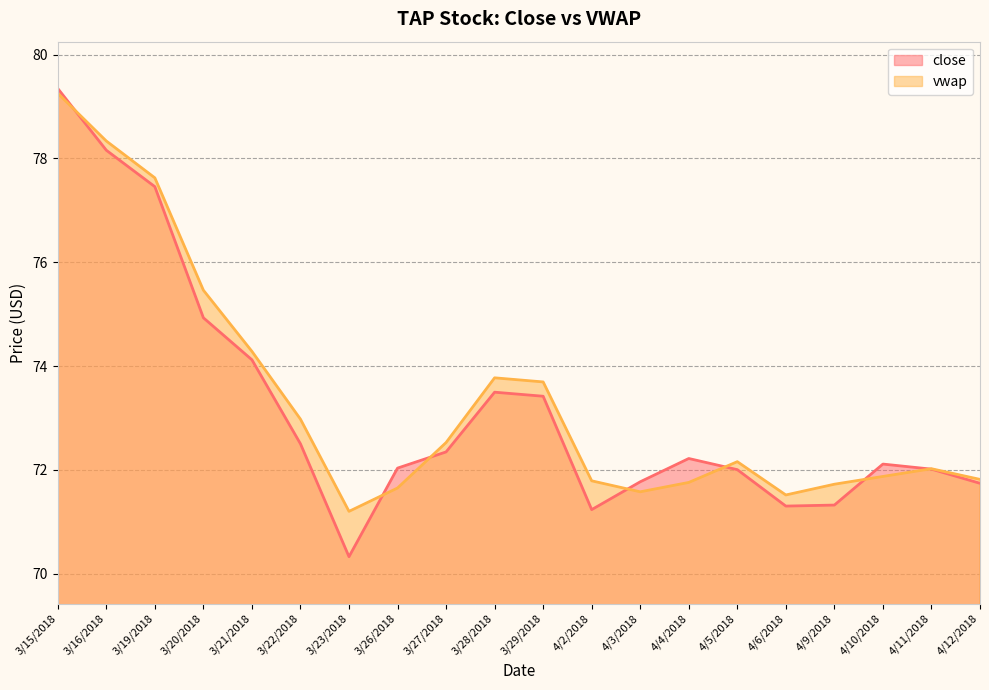

What is the value of the close point at the 16th from the left?

71.3